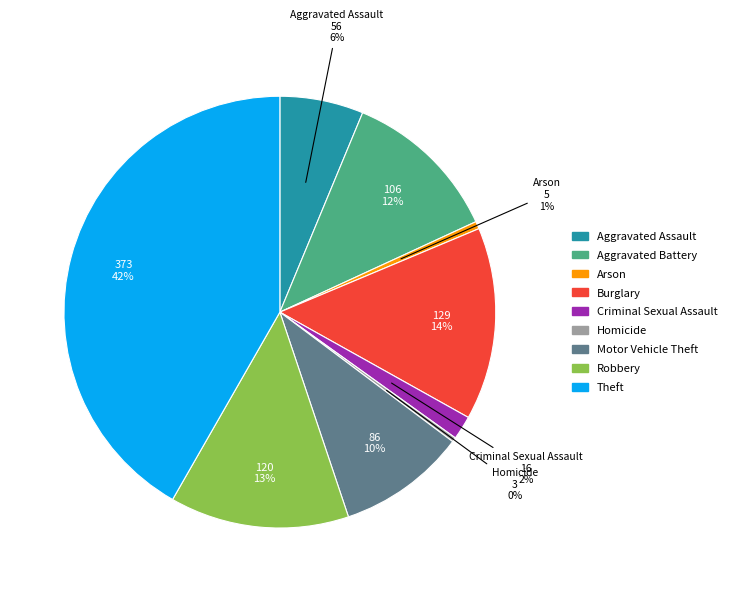

What is the largest slice in the pie chart?

Theft